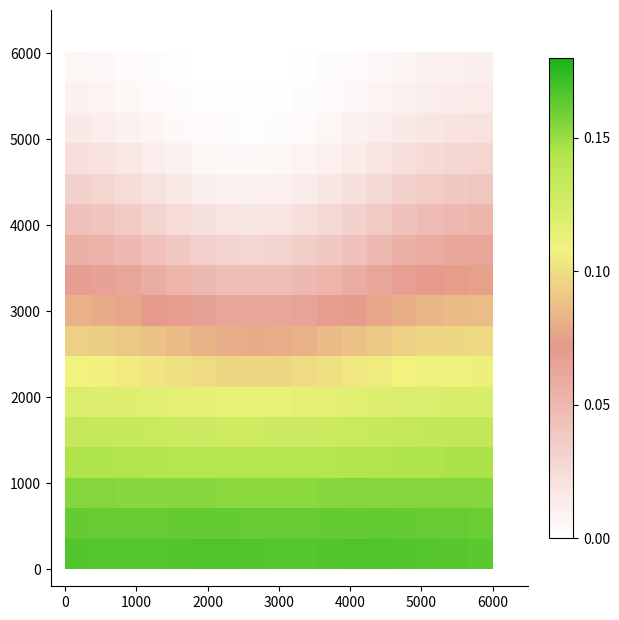

How many distinct data groups are displayed?

17